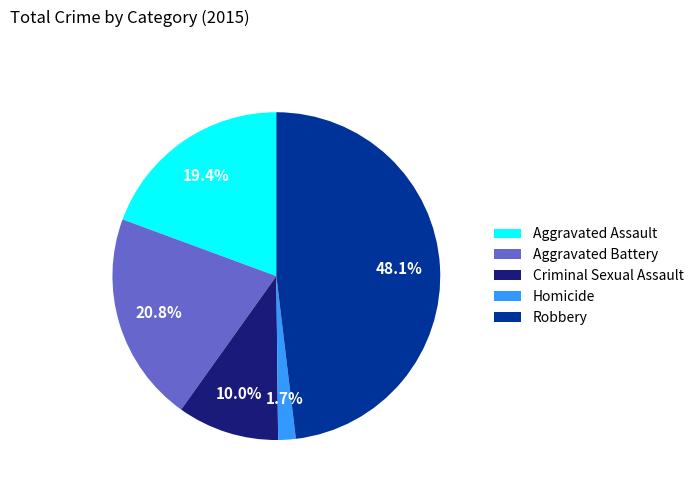

To the nearest percent, what is the average slice percentage?

20%